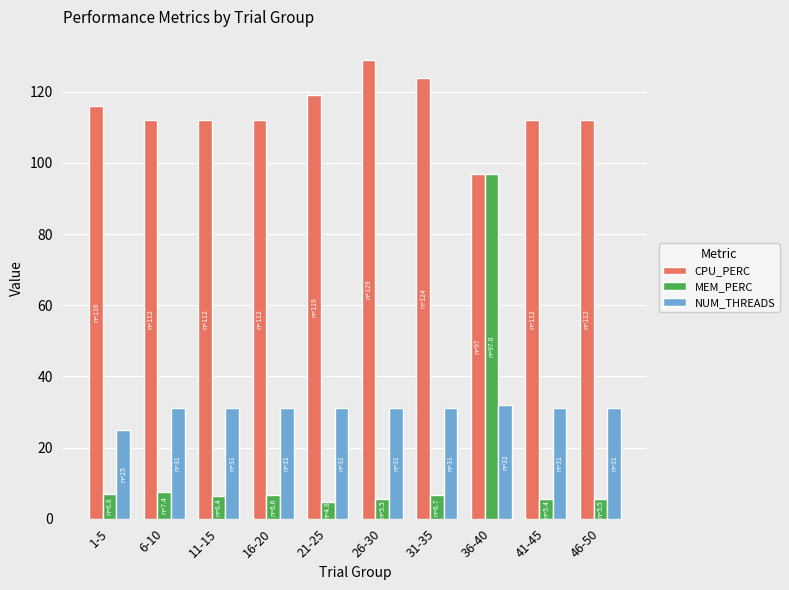

At 1-5, list the series in order from largest to smallest.

CPU_PERC, NUM_THREADS, MEM_PERC